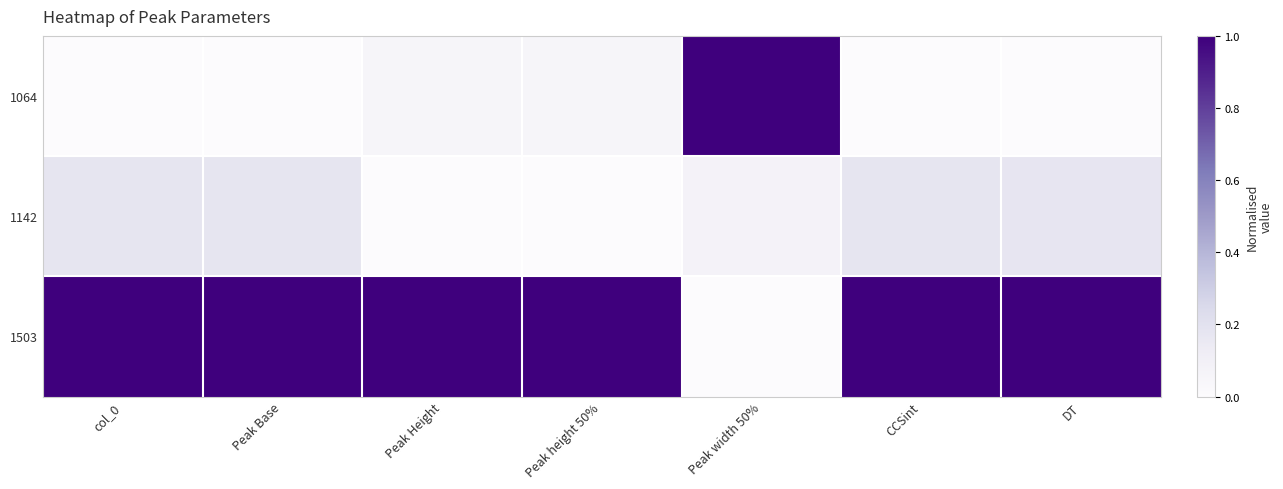

Reading left to right, list all the values displayed in this chart.

1064: col_0=0.0	Peak Base=0.0	Peak Height=0.1	Peak height 50%=0.1	Peak width 50%=1.0	CCSint=0.0	DT=0.0
1142: col_0=0.2	Peak Base=0.2	Peak Height=0.0	Peak height 50%=0.0	Peak width 50%=0.1	CCSint=0.2	DT=0.2
1503: col_0=1.0	Peak Base=1.0	Peak Height=1.0	Peak height 50%=1.0	Peak width 50%=0.0	CCSint=1.0	DT=1.0